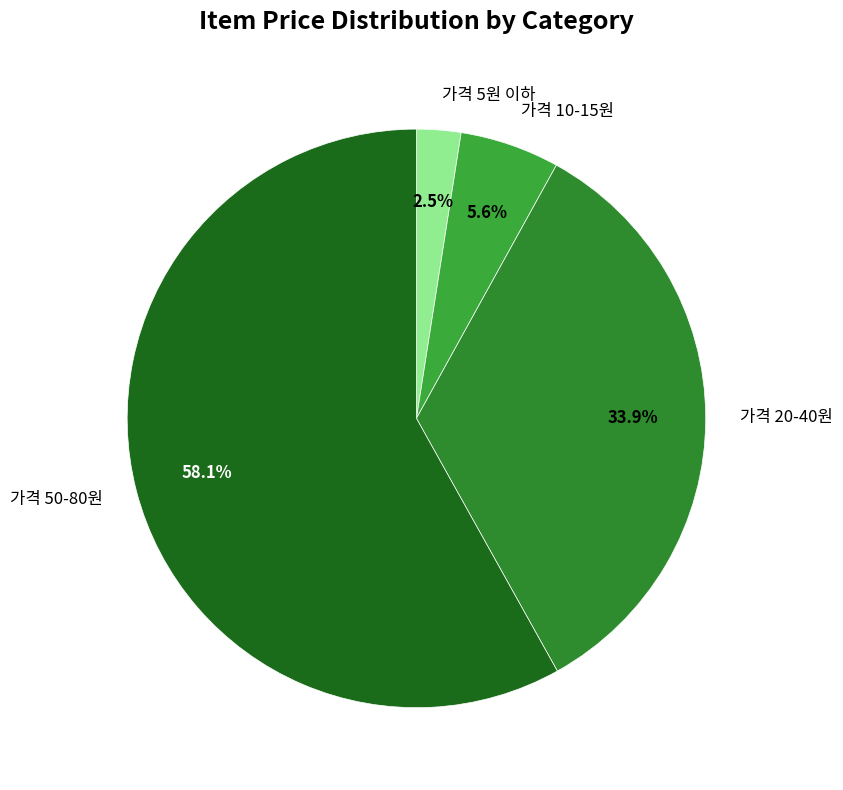

Does 가격 5원 이하 represent more than half of the total?

No